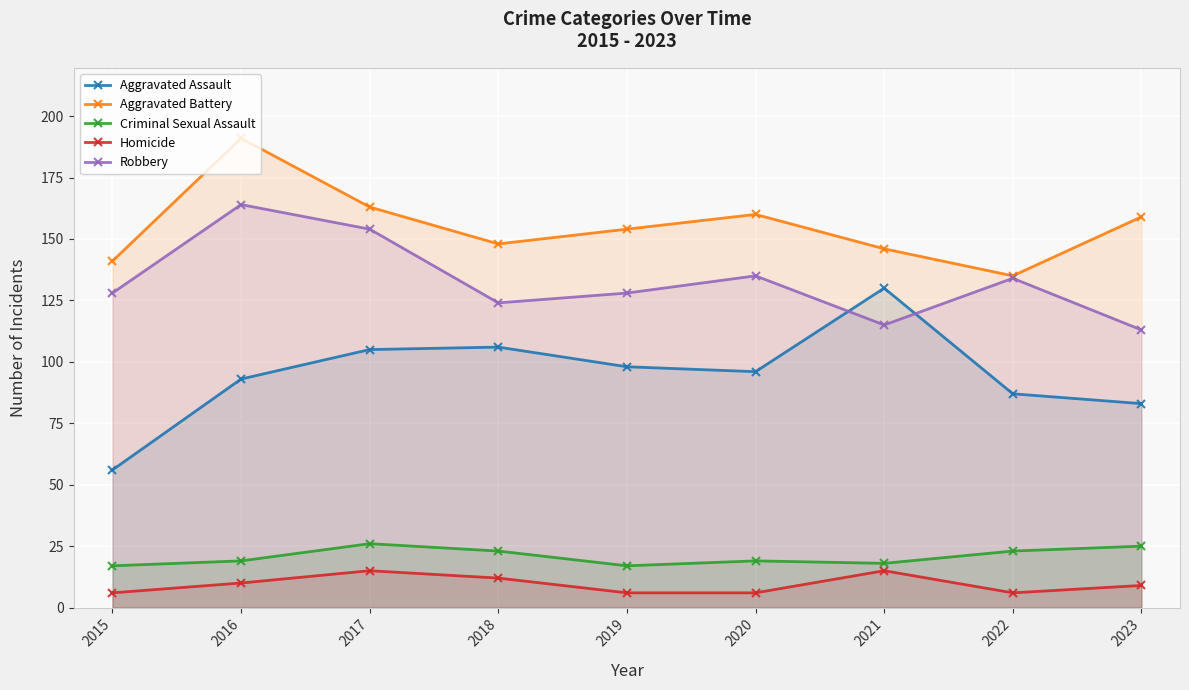

Which has a higher value, 2016 or 2015?

2016